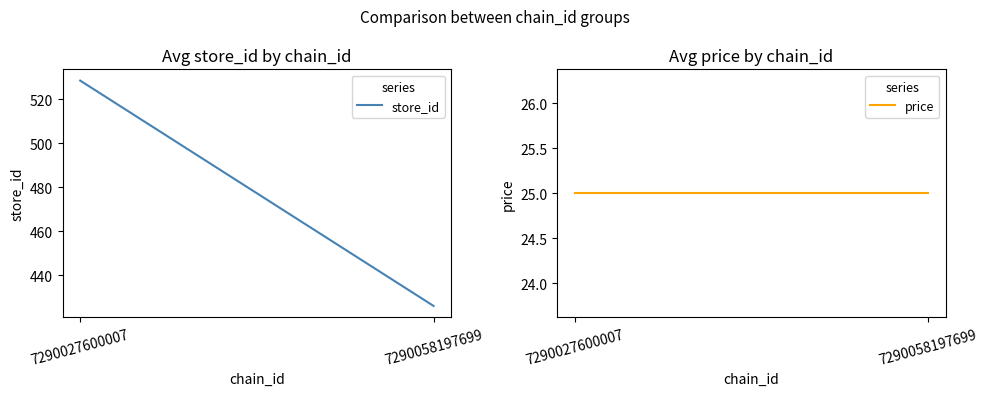

The price series shows 15.7 at 7290058197699. True or false?

False